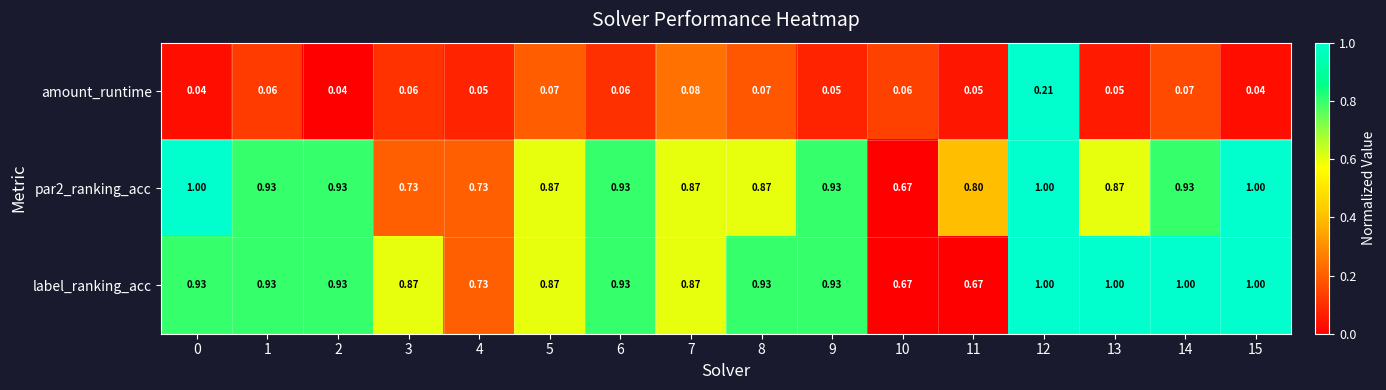

How many data points does each series have?

16